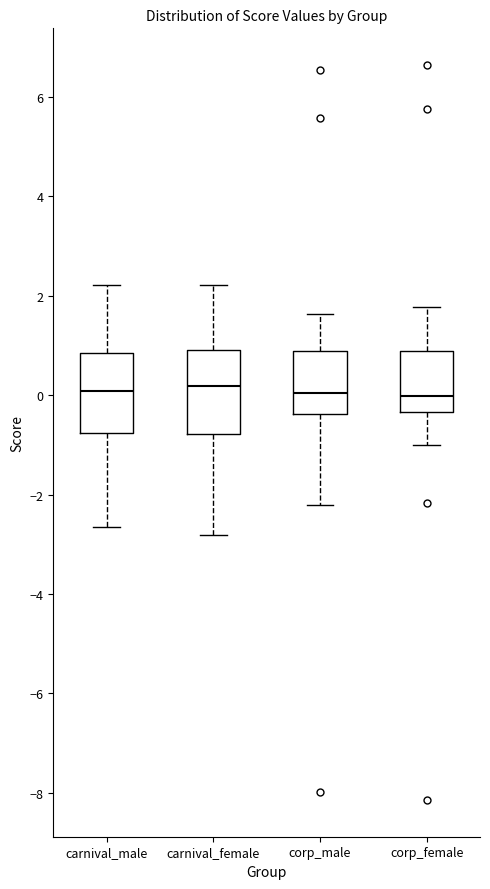

Reading left to right, transcribe this box plot: for each box, give where its median line is, the range the box spans, and where its two whiskers end, as read against the y-axis. The values are not printed on the chart, so give them approximately, as read against the axis.

carnival_male: median 0.0, box -0.8 to 0.8, whiskers -2.6 to 2.2
carnival_female: median 0.2, box -0.8 to 1.0, whiskers -2.8 to 2.2
corp_male: median 0.0, box -0.4 to 0.8, whiskers -2.2 to 1.6
corp_female: median 0.0, box -0.4 to 0.8, whiskers -1.0 to 1.8